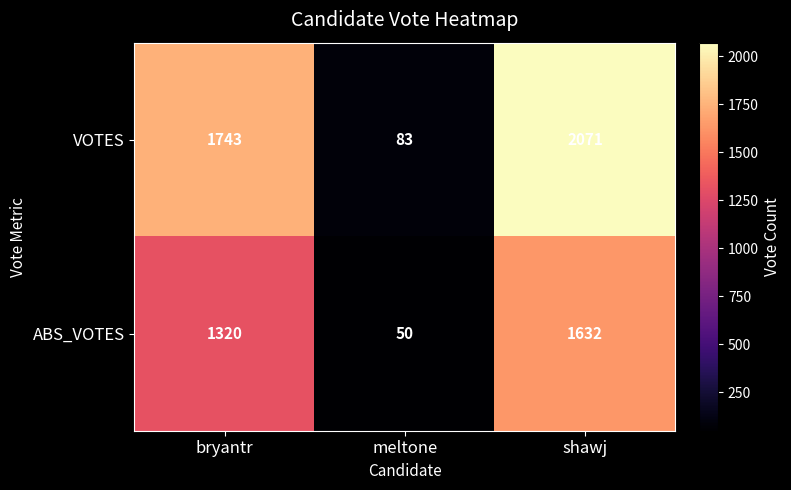

Rank the series by their maximum value, from lowest to highest.

ABS_VOTES, VOTES